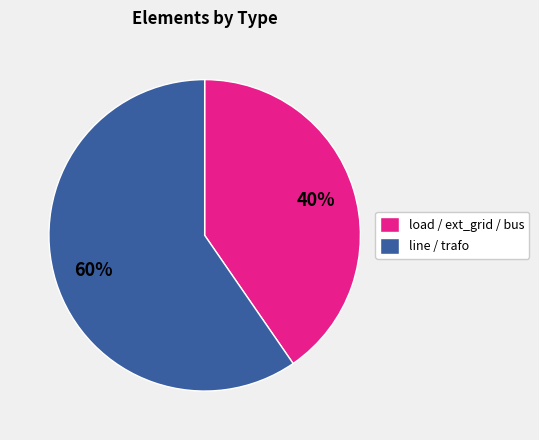

To the nearest percent, what percentage of the pie is load / ext_grid / bus?

40%